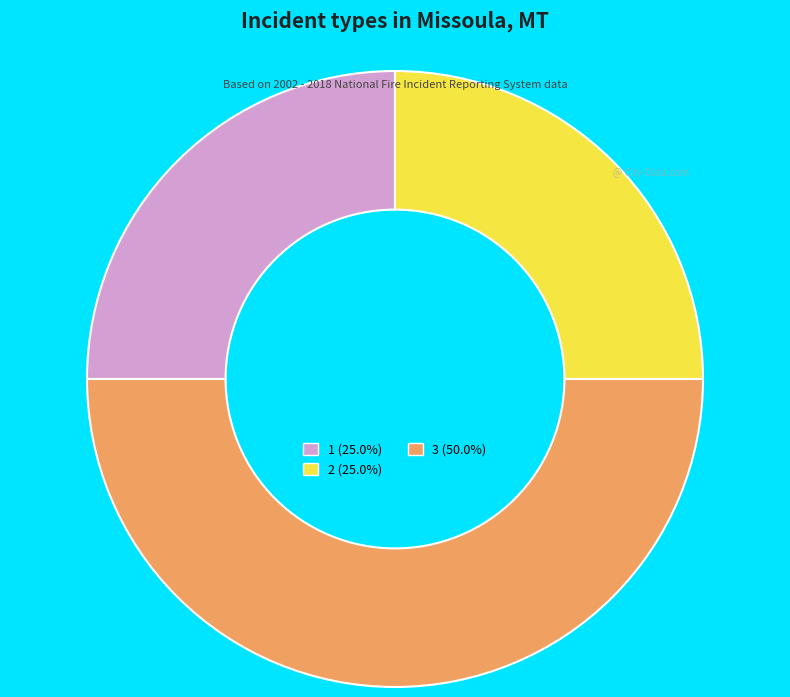

Does 2 represent more than half of the total?

No